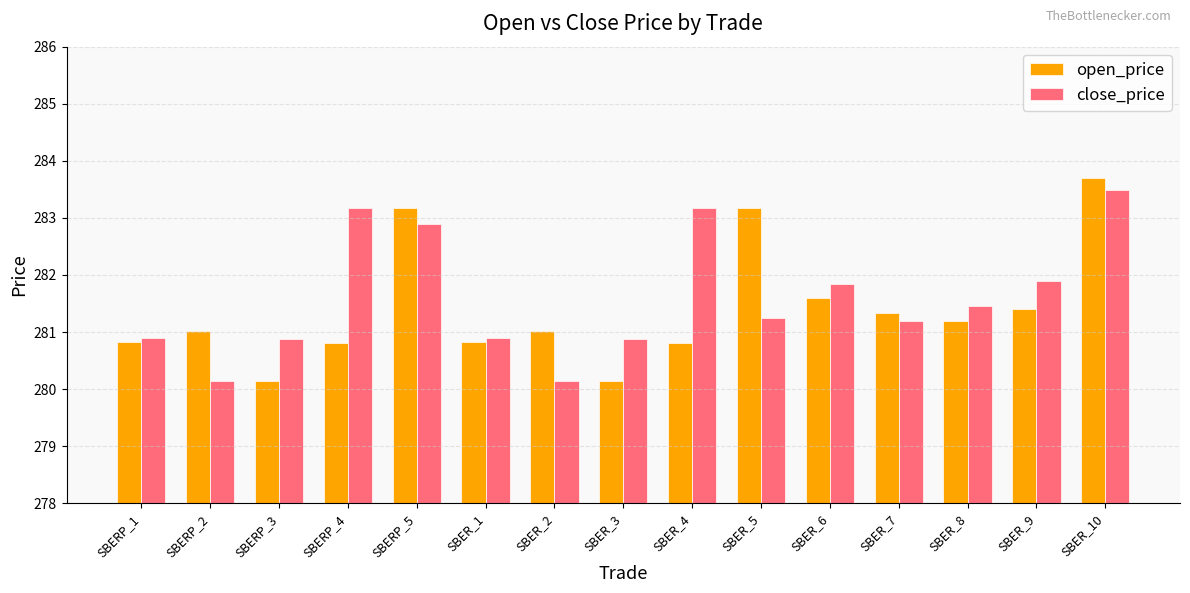

What is the total value across all series at SBER_9?

563.3